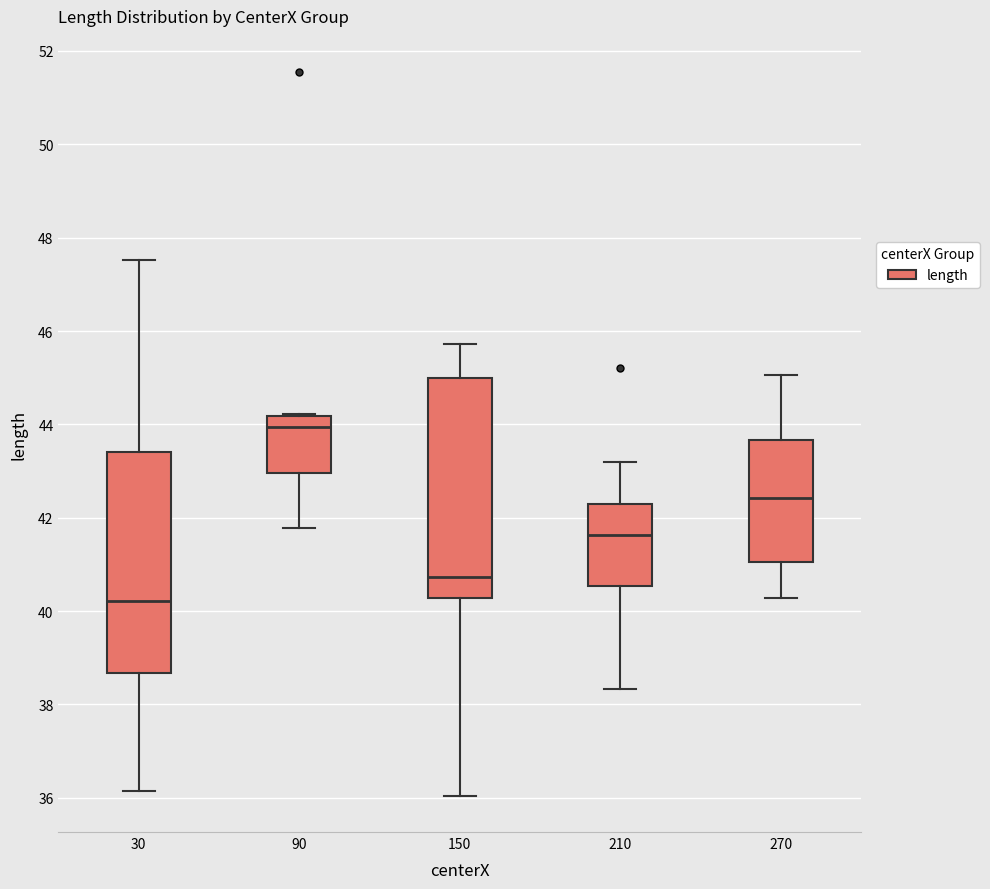

Which box's median line is the lowest?

30